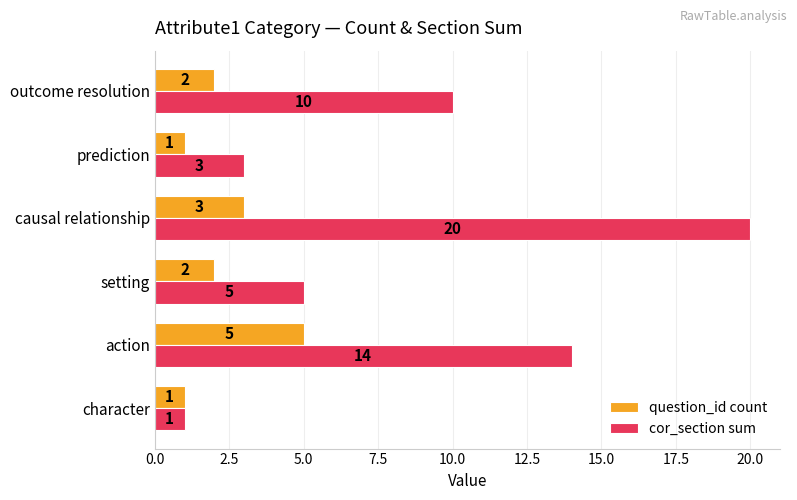

The cor_section sum series shows 1 at prediction. True or false?

False